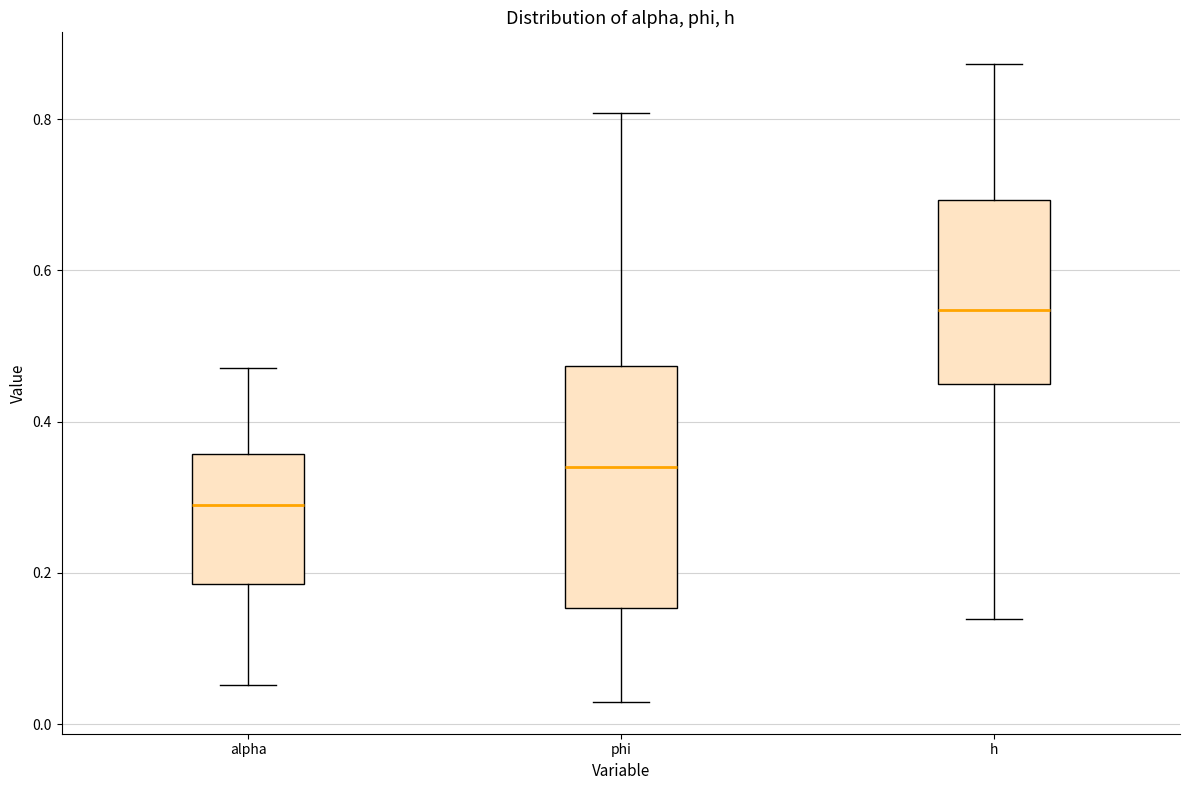

Reading left to right, transcribe this box plot: for each box, give where its median line is, the range the box spans, and where its two whiskers end, as read against the y-axis. The values are not printed on the chart, so give them approximately, as read against the axis.

alpha: median 0.28, box 0.18 to 0.36, whiskers 0.06 to 0.48
phi: median 0.34, box 0.16 to 0.48, whiskers 0.02 to 0.80
h: median 0.54, box 0.44 to 0.70, whiskers 0.14 to 0.88